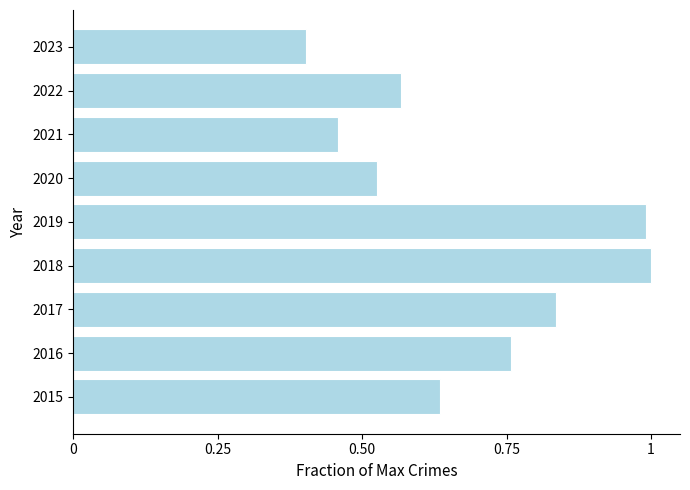

Between 2018 and 2020, which is larger?

2018